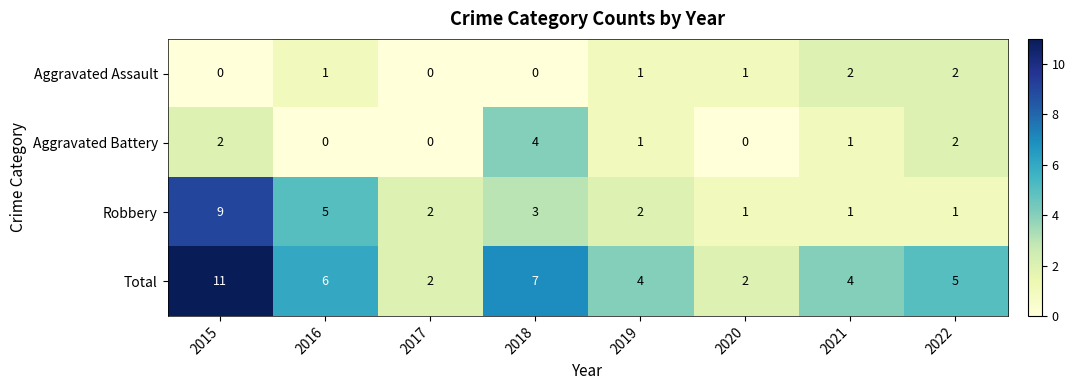

At which category is the sum across all series the highest?

2015